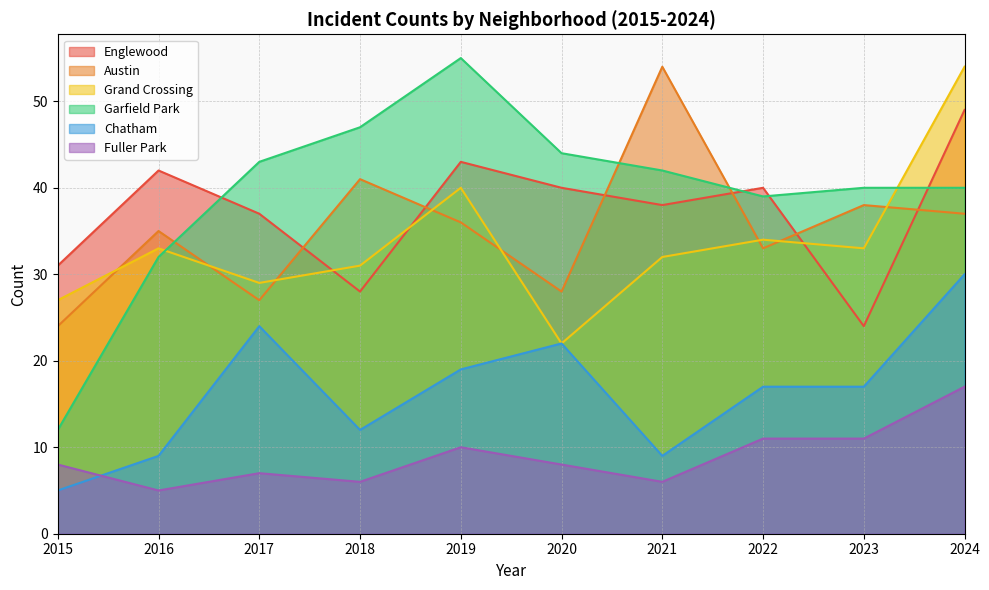

Reading right to left, transcribe all the data shown in this chart.

Englewood: 49	24	40	38	40	43	28	37	42	31
Austin: 37	38	33	54	28	36	41	27	35	24
Grand Crossing: 54	33	34	32	22	40	31	29	33	27
Garfield Park: 40	40	39	42	44	55	47	43	32	12
Chatham: 30	17	17	9	22	19	12	24	9	5
Fuller Park: 17	11	11	6	8	10	6	7	5	8